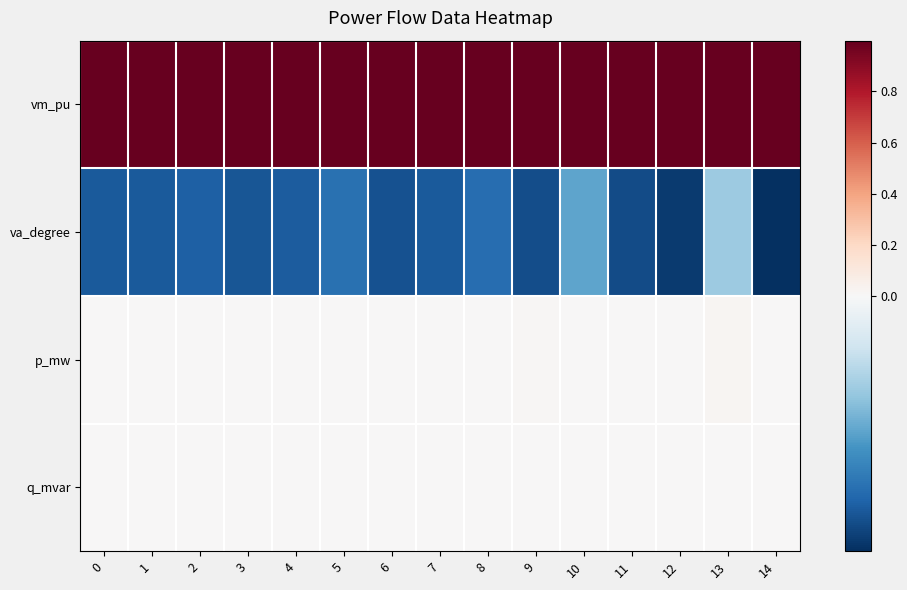

Reading right to left, transcribe all the data shown in this chart.

vm_pu: 14=1.0	13=1.0	12=1.0	11=1.0	10=1.0	9=1.0	8=1.0	7=1.0	6=1.0	5=1.0	4=1.0	3=1.0	2=1.0	1=1.0	0=1.0
va_degree: 14=-0.1	13=-0.0	12=-0.1	11=-0.1	10=-0.0	9=-0.1	8=-0.1	7=-0.1	6=-0.1	5=-0.1	4=-0.1	3=-0.1	2=-0.1	1=-0.1	0=-0.1
p_mw: 14=0.0	13=0.0	12=0.0	11=0.0	10=0.0	9=0.0	8=0.0	7=0.0	6=0.0	5=0.0	4=0.0	3=0.0	2=0.0	1=0.0	0=0.0
q_mvar: 14=0.0	13=0.0	12=0.0	11=0.0	10=0.0	9=0.0	8=0.0	7=0.0	6=0.0	5=0.0	4=0.0	3=0.0	2=0.0	1=0.0	0=0.0